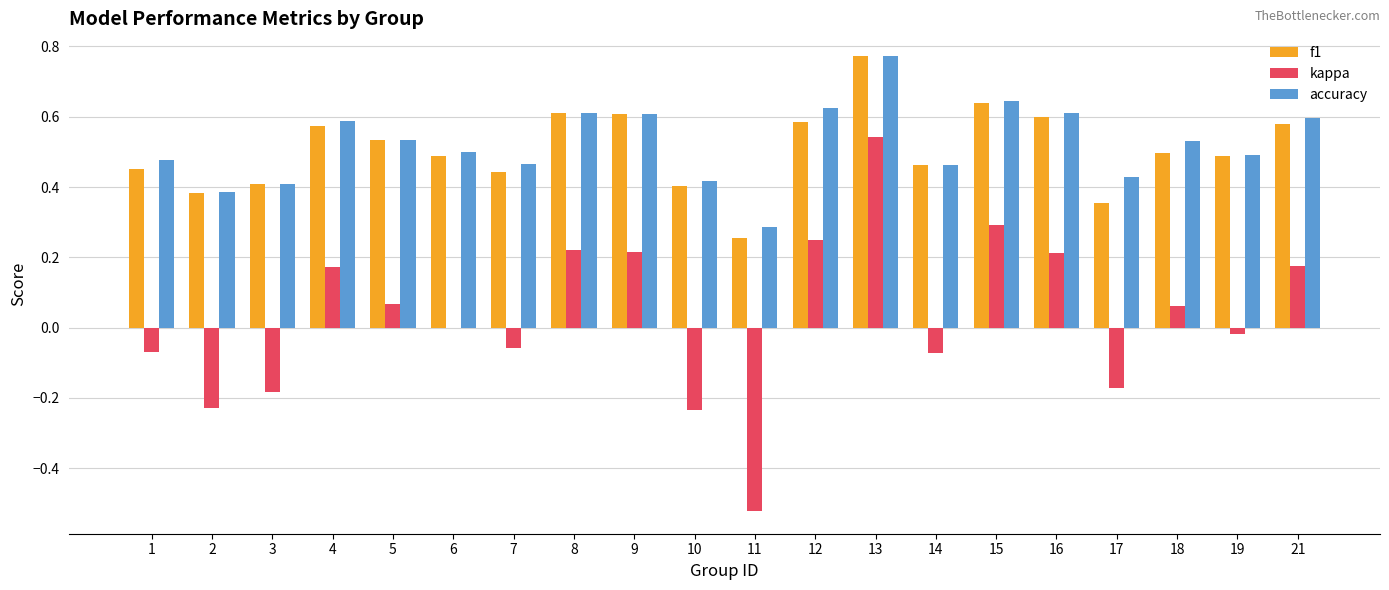

Is the value of accuracy at 19 greater than the value of kappa at 6?

Yes